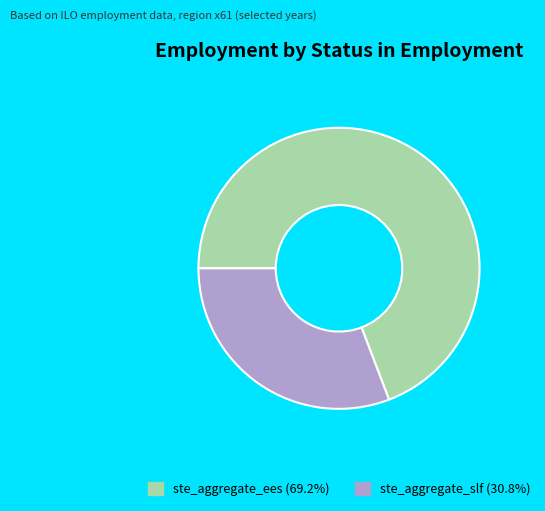

Combined, do ste_aggregate_slf (30.8%) and ste_aggregate_ees (69.2%) account for over 50%?

Yes